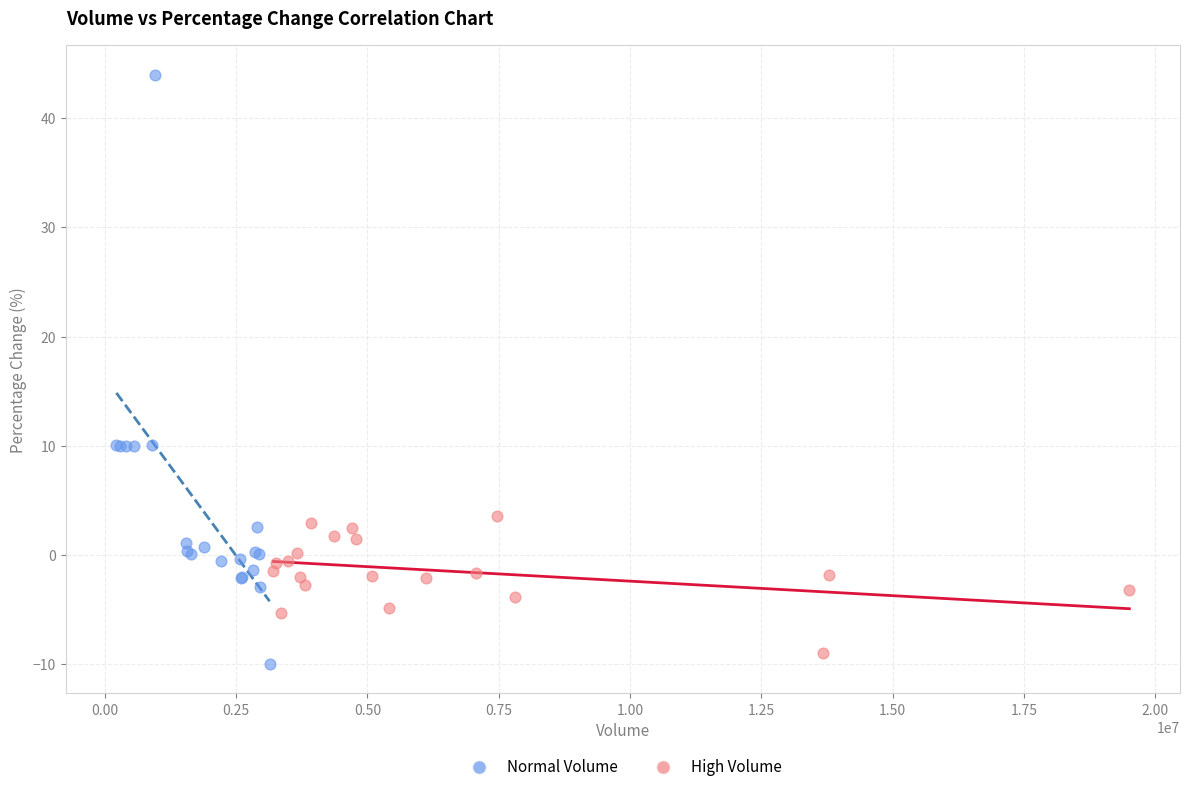

What are all the series names shown in the legend?

Normal Volume, High Volume